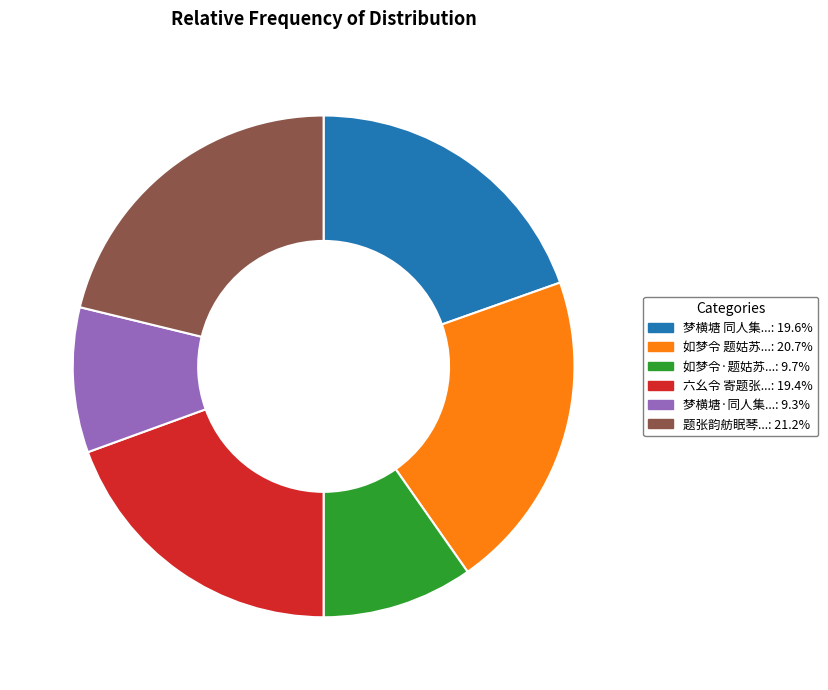

Is there any slice that represents more than half of the pie?

No